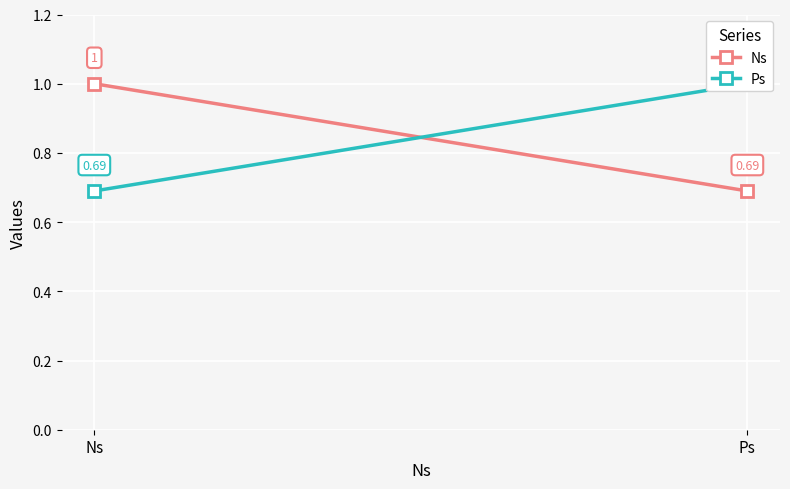

At how many categories does at least one series exceed 0?

2